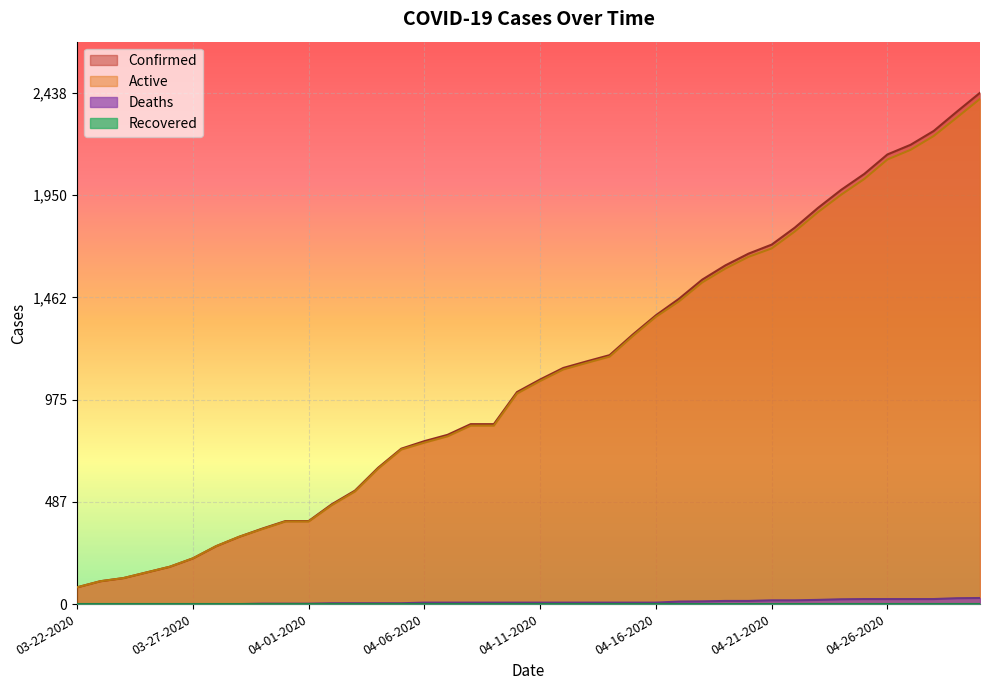

How many lines are shown in the chart?

4